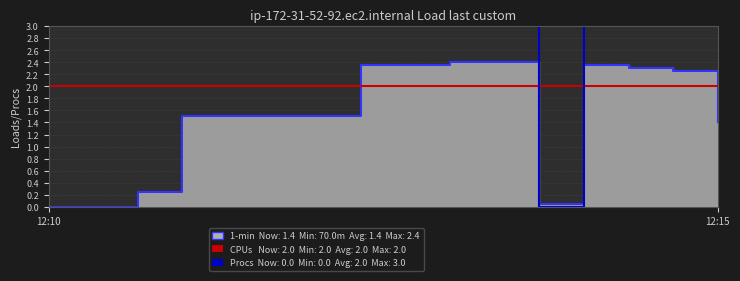

The Procs series shows 3 at 7. True or false?

True